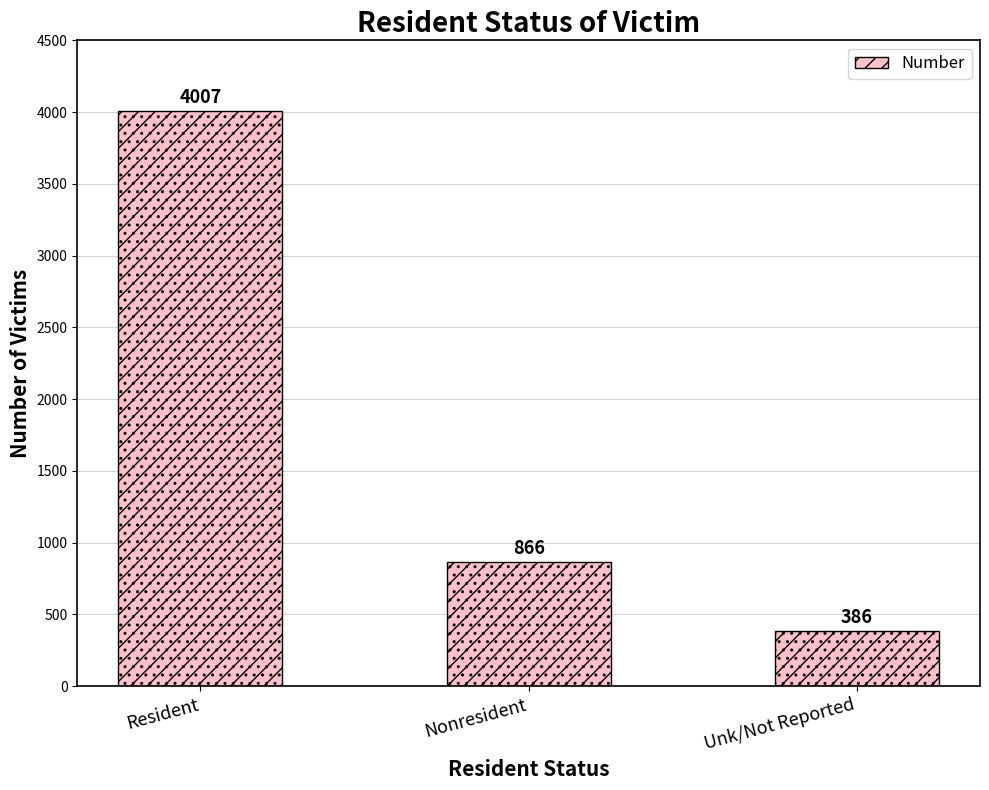

Which has a higher value, Unk/Not Reported or Nonresident?

Nonresident